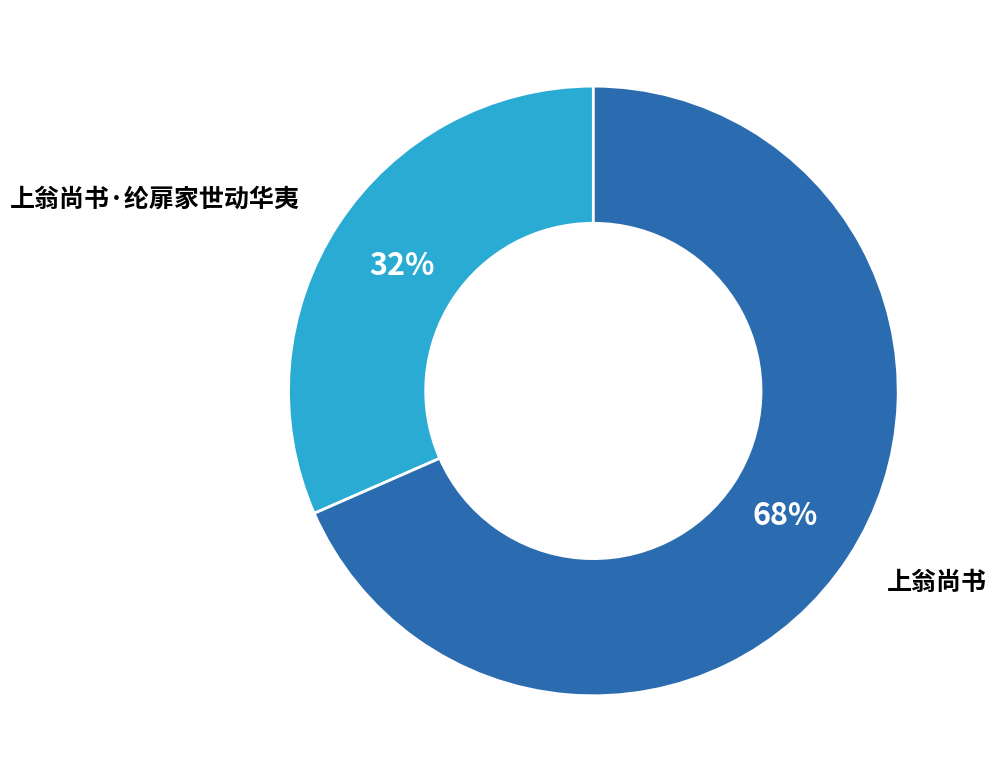

What percentage is the 上翁尚书·纶扉家世动华夷 slice, to the nearest percent?

32%